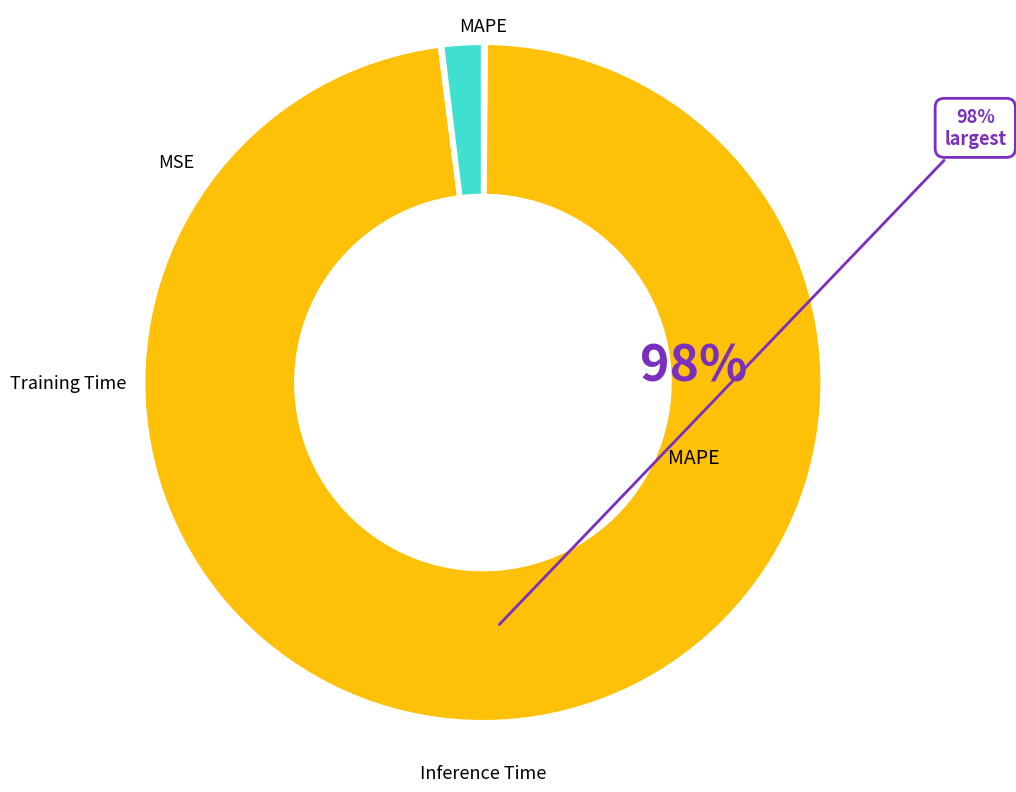

How many segments does this pie chart have?

4